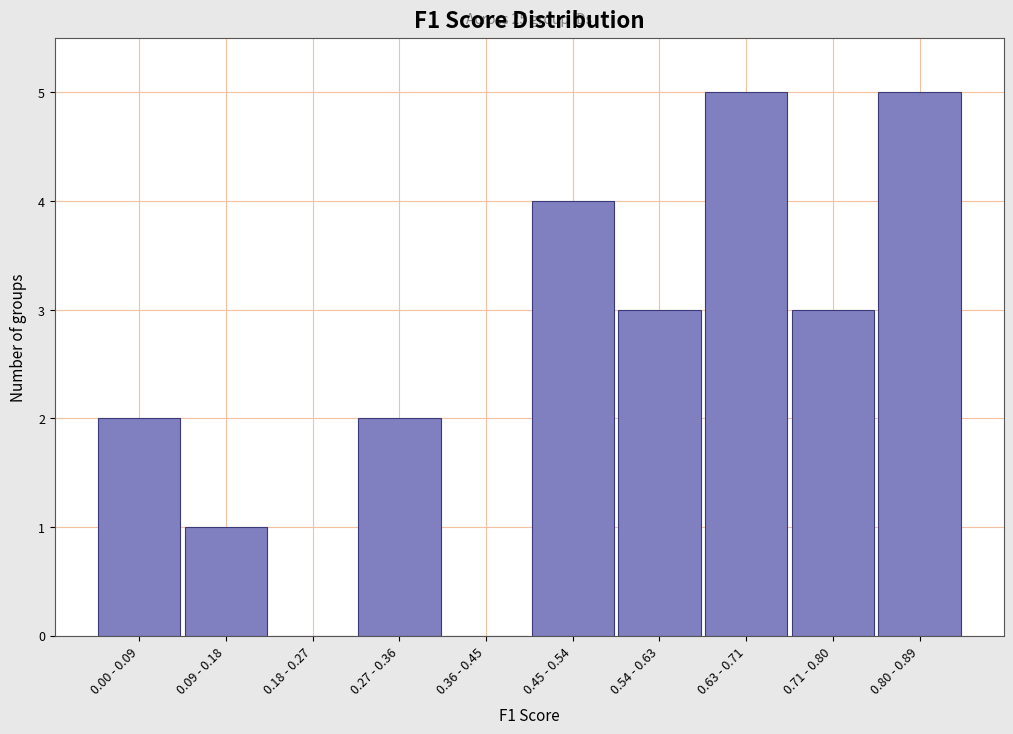

Reading left to right, transcribe all the data shown in this chart.

0.00 - 0.09=2	0.09 - 0.18=1	0.18 - 0.27=0	0.27 - 0.36=2	0.36 - 0.45=0	0.45 - 0.54=4	0.54 - 0.63=3	0.63 - 0.71=5	0.71 - 0.80=3	0.80 - 0.89=5